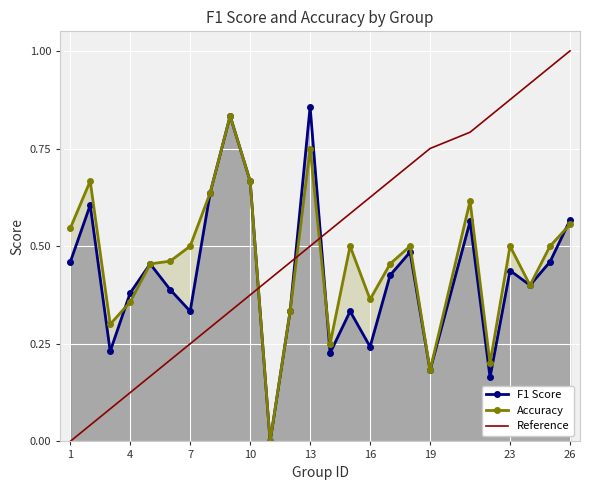

True or false: F1 Score and Reference intersect in this chart.

True